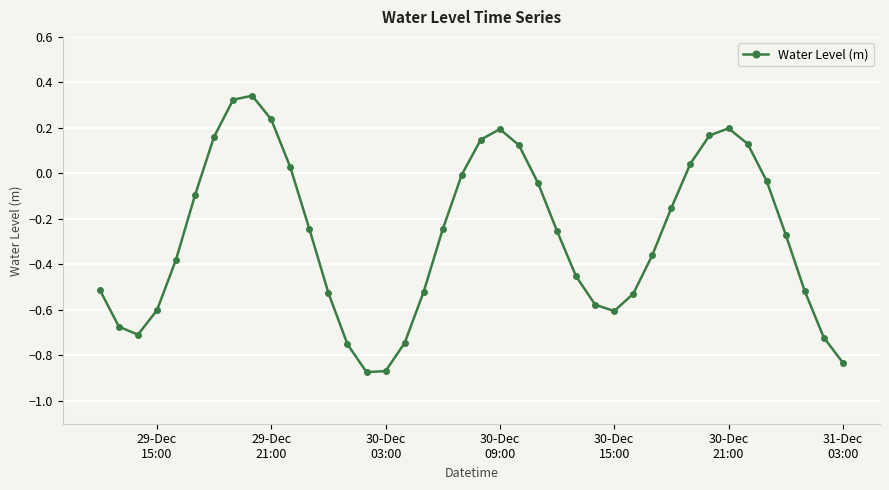

True or false: there are more than 1 points higher than both neighbors.

True